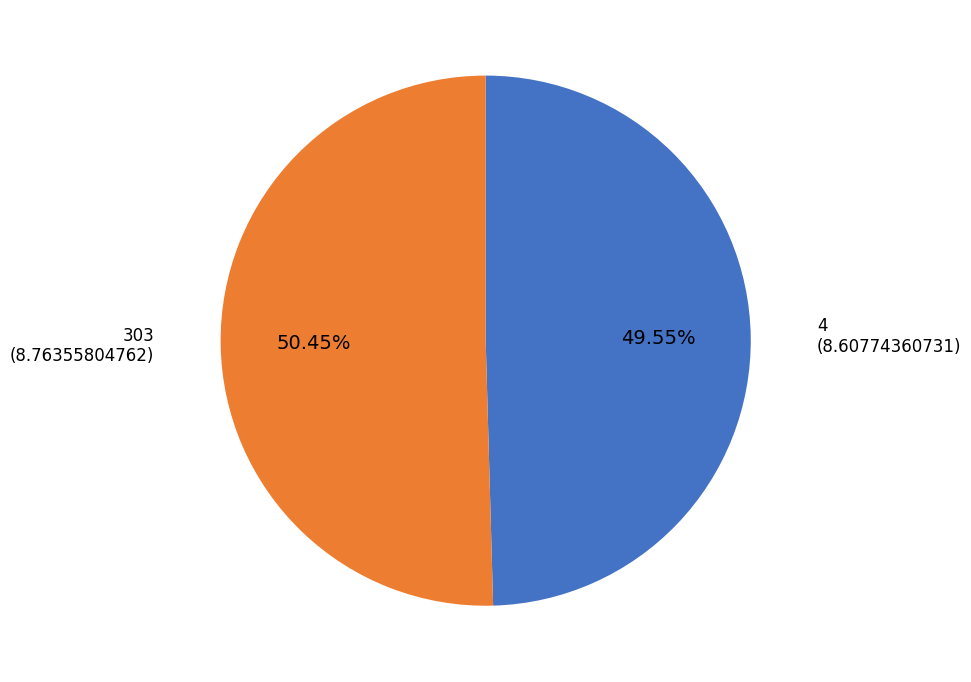

Does 303 account for over 50% of the chart?

Yes